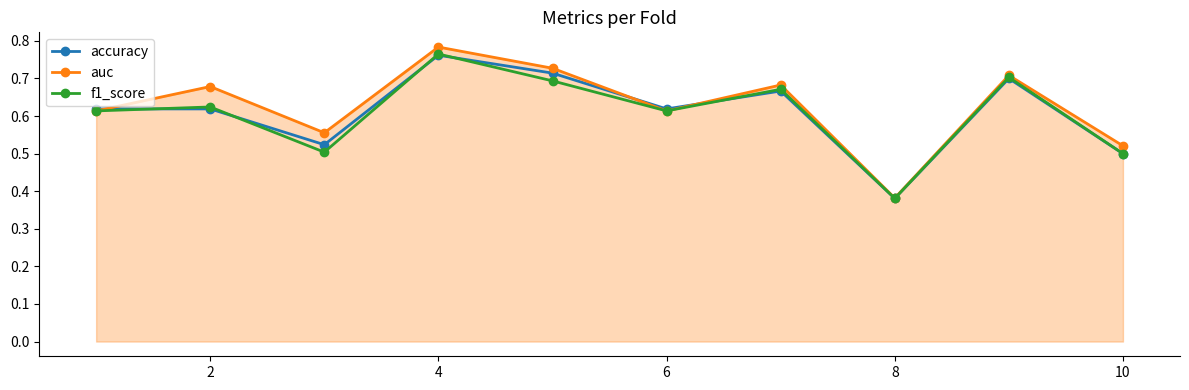

True or false: accuracy has more than 0 interior local peaks.

True